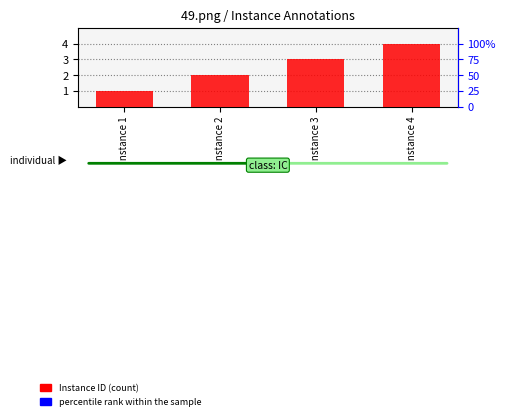

Reading right to left, what are all the values shown in this chart?

Instance ID (count): Instance 4=4.0	Instance 3=3.0	Instance 2=2.0	Instance 1=1.0
percentile rank within the sample: Instance 4=0.2	Instance 3=0.2	Instance 2=0.2	Instance 1=0.2